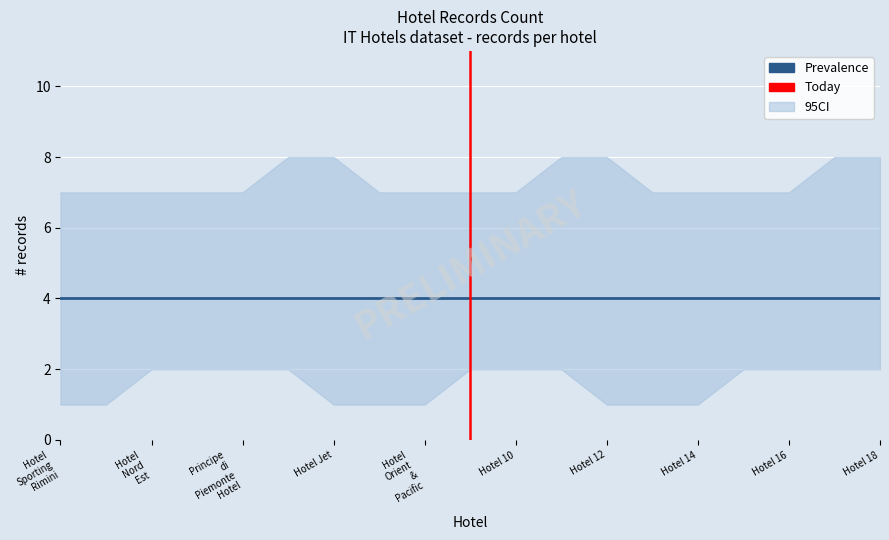

The value of CI_lower at Hotel Stockholm is 2. True or false?

False